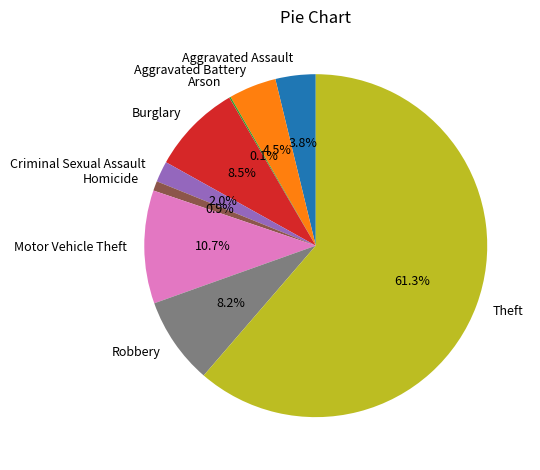

What percentage is the Theft slice, to the nearest percent?

61%